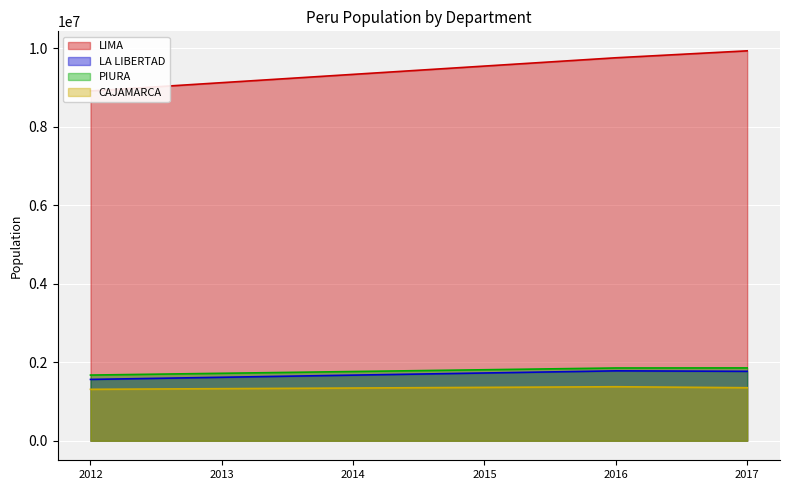

True or false: LA LIBERTAD and CAJAMARCA intersect in this chart.

False